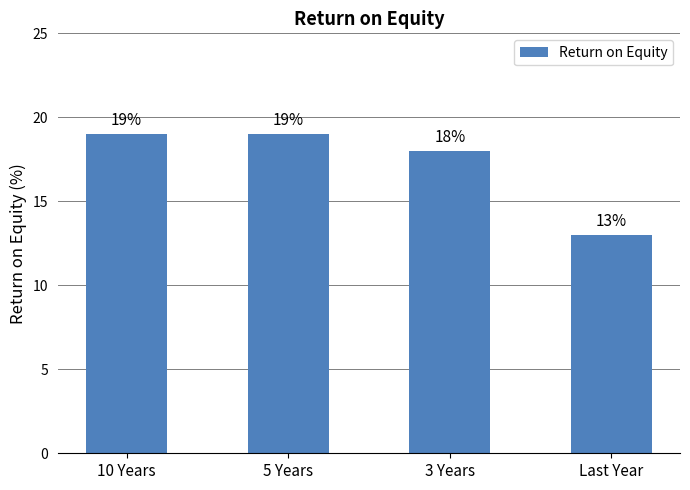

At which label is the value closest to 16?

3 Years